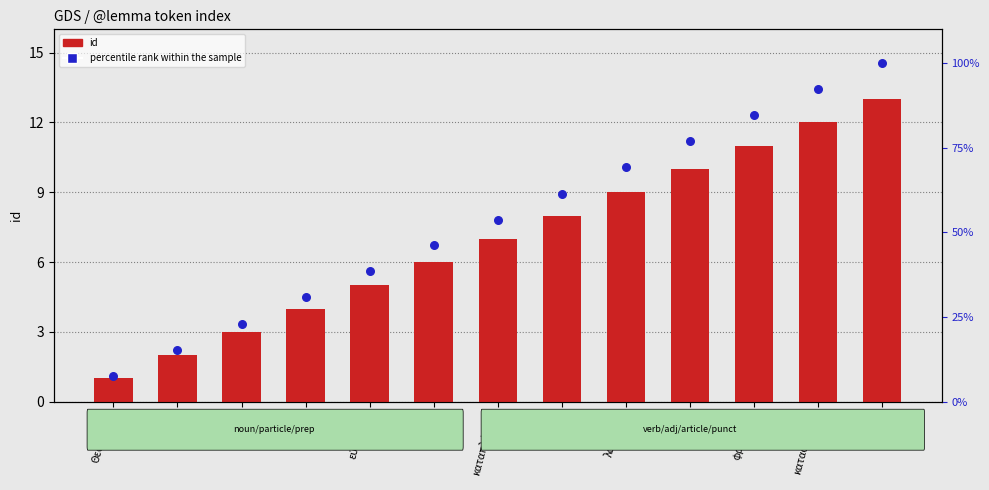

Which series reaches the minimum Y coordinate?

id